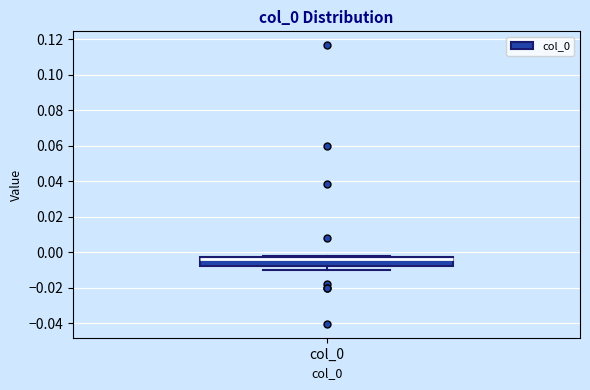

Transcribe this box plot: give where the median line is, the range the box spans, and where the two whiskers end, as read against the y-axis. The values are not printed on the chart, so give them approximately, as read against the axis.

median -0.004, box -0.008 to -0.002, whiskers -0.010 to -0.002